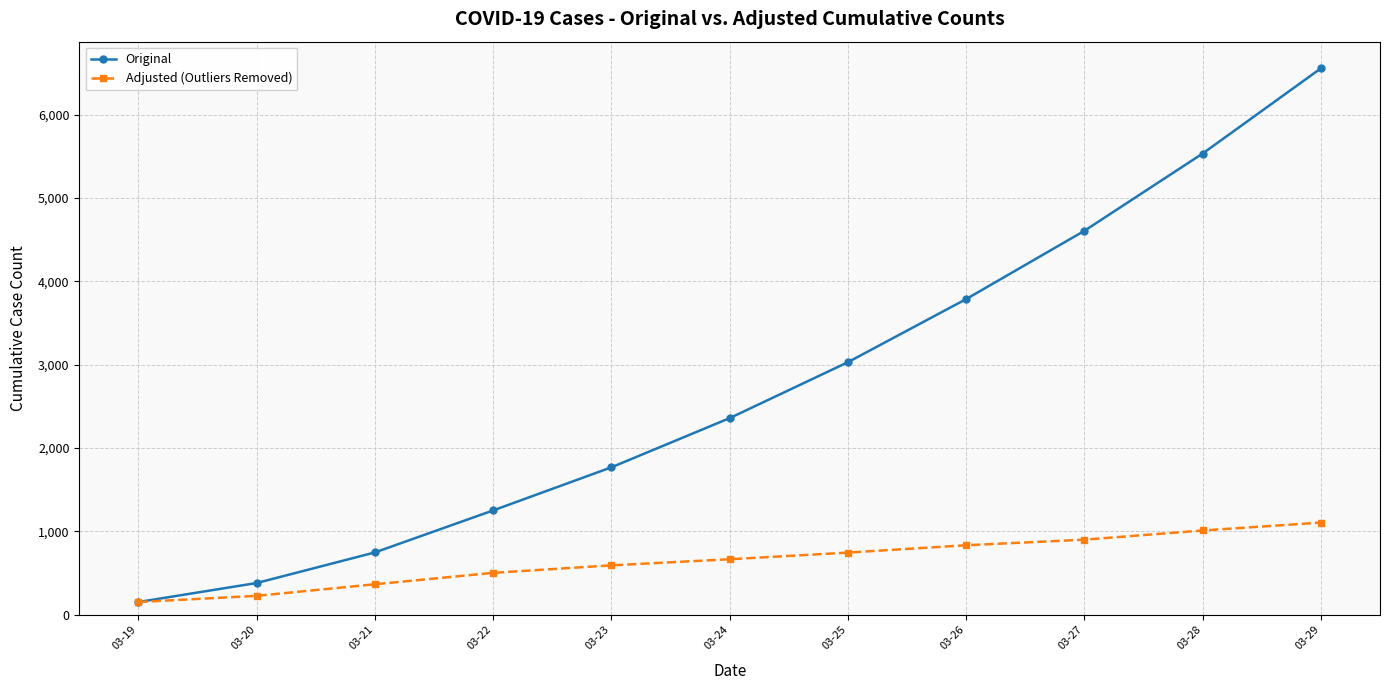

Rank the series by their average value, from highest to lowest.

Original, Adjusted (Outliers Removed)